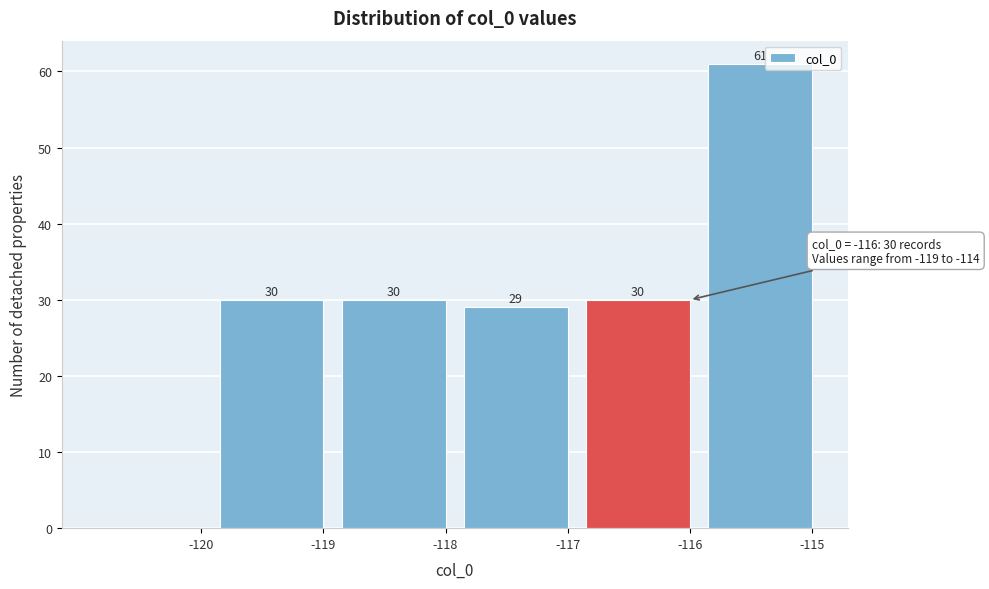

Reading left to right, transcribe all the data shown in this chart.

-120=0	-119=30	-118=30	-117=29	-116=30	-115=61